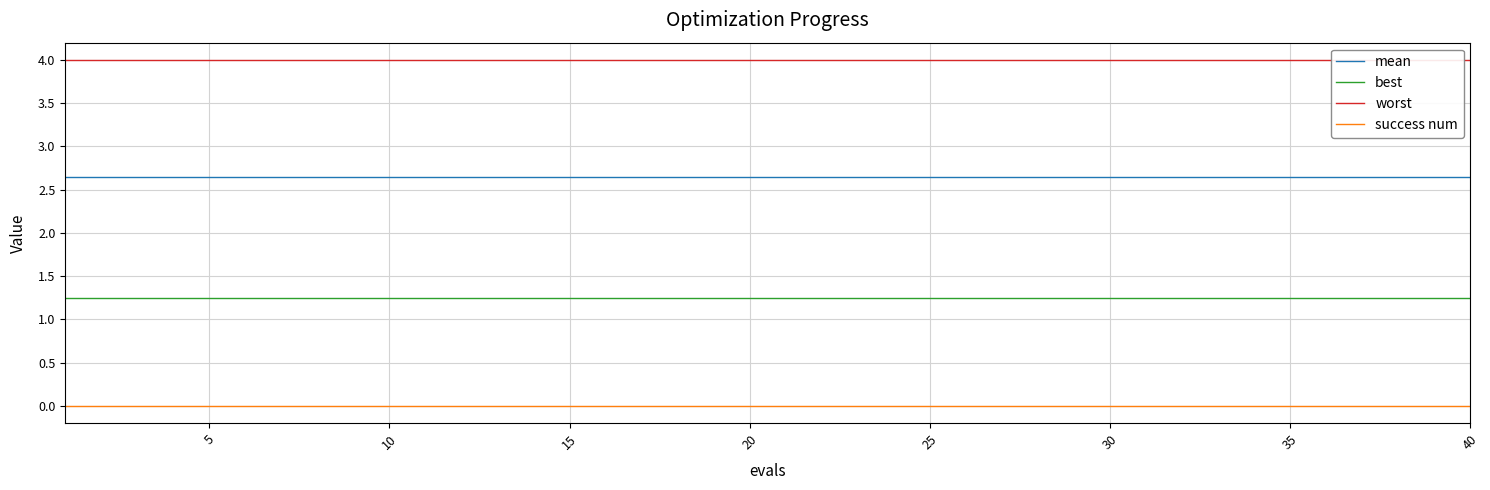

What is the minimum value for best?

1.2